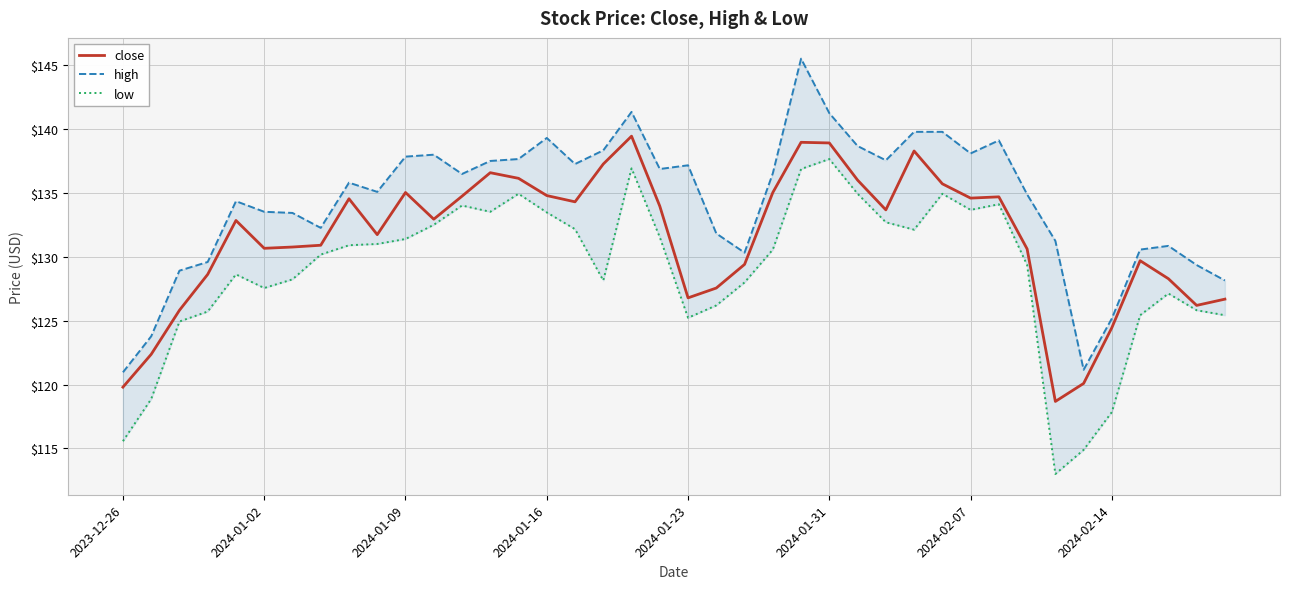

How many lines are shown in the chart?

3